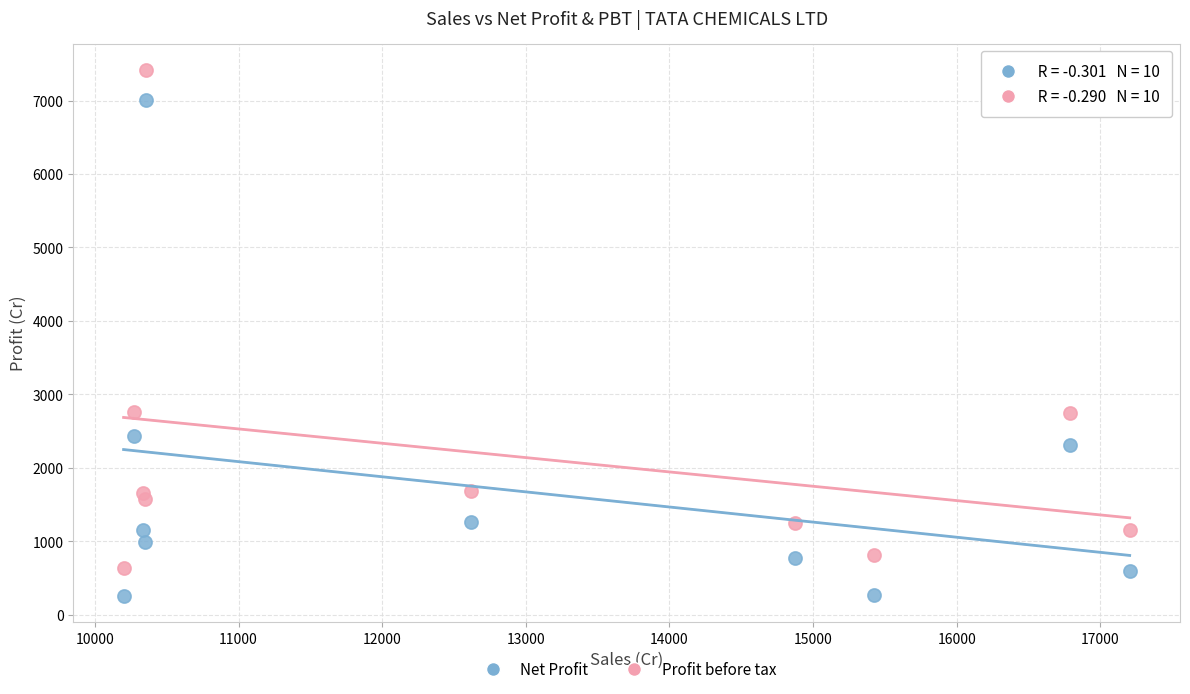

Across all data points, what is the range of X values (max minus min)?

7004.7